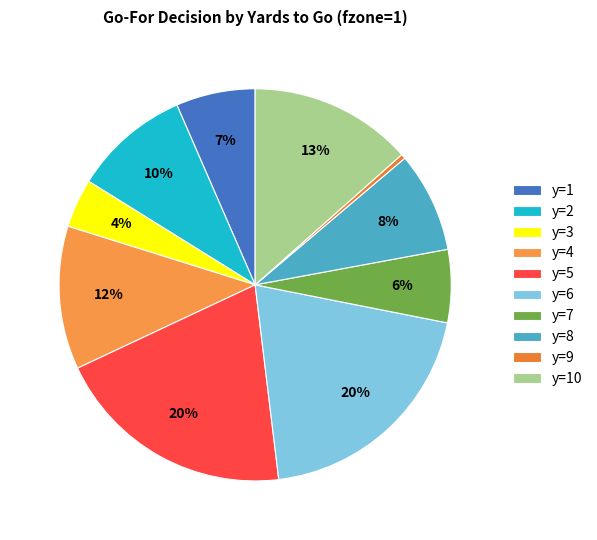

Between y=1 and y=2, which is larger?

y=2